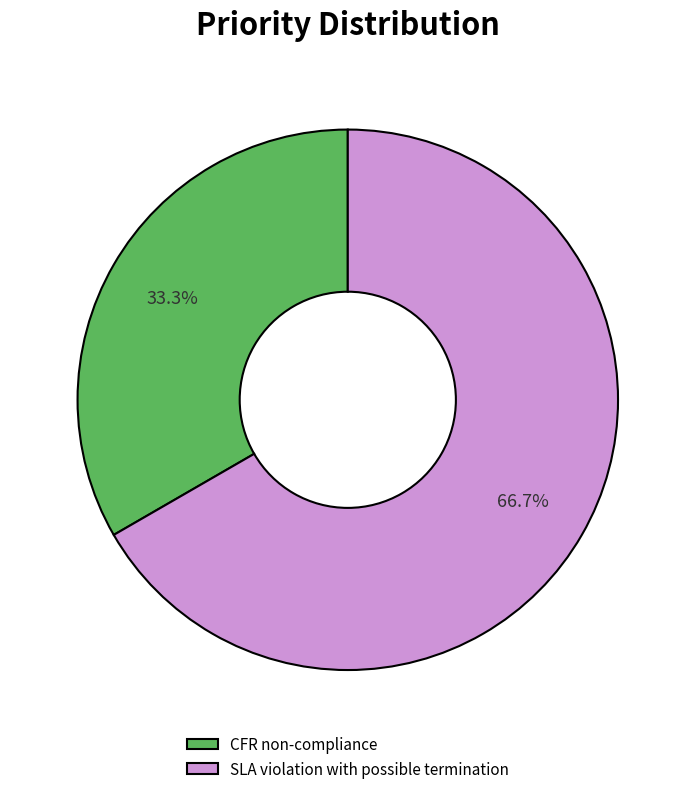

What is the total percentage of SLA violation with possible termination and CFR non-compliance?

100.0%